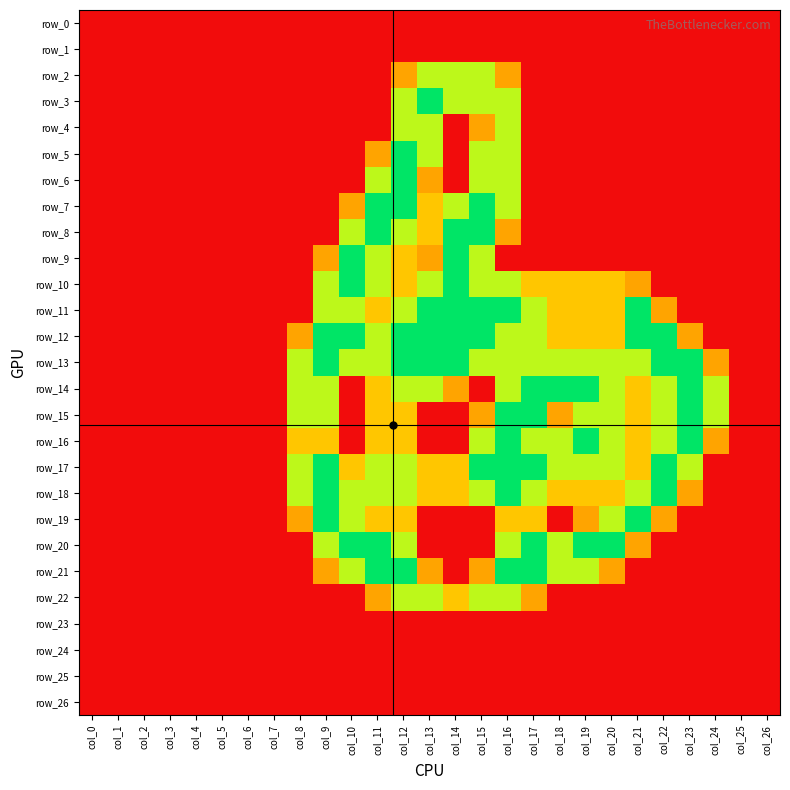

Reading left to right, what are all the values shown in this chart?

row_0: col_0=0.0	col_1=0.0	col_2=0.0	col_3=0.0	col_4=0.0	col_5=0.0	col_6=0.0	col_7=0.0	col_8=0.0	col_9=0.0	col_10=0.0	col_11=0.0	col_12=0.0	col_13=0.0	col_14=0.0	col_15=0.0	col_16=0.0	col_17=0.0	col_18=0.0	col_19=0.0	col_20=0.0	col_21=0.0	col_22=0.0	col_23=0.0	col_24=0.0	col_25=0.0	col_26=0.0
row_1: col_0=0.0	col_1=0.0	col_2=0.0	col_3=0.0	col_4=0.0	col_5=0.0	col_6=0.0	col_7=0.0	col_8=0.0	col_9=0.0	col_10=0.0	col_11=0.0	col_12=0.0	col_13=0.0	col_14=0.0	col_15=0.0	col_16=0.0	col_17=0.0	col_18=0.0	col_19=0.0	col_20=0.0	col_21=0.0	col_22=0.0	col_23=0.0	col_24=0.0	col_25=0.0	col_26=0.0
row_2: col_0=0.0	col_1=0.0	col_2=0.0	col_3=0.0	col_4=0.0	col_5=0.0	col_6=0.0	col_7=0.0	col_8=0.0	col_9=0.0	col_10=0.0	col_11=0.0	col_12=0.8	col_13=1.5	col_14=1.5	col_15=1.5	col_16=0.8	col_17=0.0	col_18=0.0	col_19=0.0	col_20=0.0	col_21=0.0	col_22=0.0	col_23=0.0	col_24=0.0	col_25=0.0	col_26=0.0
row_3: col_0=0.0	col_1=0.0	col_2=0.0	col_3=0.0	col_4=0.0	col_5=0.0	col_6=0.0	col_7=0.0	col_8=0.0	col_9=0.0	col_10=0.0	col_11=0.0	col_12=1.5	col_13=2.0	col_14=1.5	col_15=1.5	col_16=1.5	col_17=0.0	col_18=0.0	col_19=0.0	col_20=0.0	col_21=0.0	col_22=0.0	col_23=0.0	col_24=0.0	col_25=0.0	col_26=0.0
row_4: col_0=0.0	col_1=0.0	col_2=0.0	col_3=0.0	col_4=0.0	col_5=0.0	col_6=0.0	col_7=0.0	col_8=0.0	col_9=0.0	col_10=0.0	col_11=0.0	col_12=1.5	col_13=1.5	col_14=0.0	col_15=0.8	col_16=1.5	col_17=0.0	col_18=0.0	col_19=0.0	col_20=0.0	col_21=0.0	col_22=0.0	col_23=0.0	col_24=0.0	col_25=0.0	col_26=0.0
row_5: col_0=0.0	col_1=0.0	col_2=0.0	col_3=0.0	col_4=0.0	col_5=0.0	col_6=0.0	col_7=0.0	col_8=0.0	col_9=0.0	col_10=0.0	col_11=0.8	col_12=2.0	col_13=1.5	col_14=0.0	col_15=1.5	col_16=1.5	col_17=0.0	col_18=0.0	col_19=0.0	col_20=0.0	col_21=0.0	col_22=0.0	col_23=0.0	col_24=0.0	col_25=0.0	col_26=0.0
row_6: col_0=0.0	col_1=0.0	col_2=0.0	col_3=0.0	col_4=0.0	col_5=0.0	col_6=0.0	col_7=0.0	col_8=0.0	col_9=0.0	col_10=0.0	col_11=1.5	col_12=2.0	col_13=0.8	col_14=0.0	col_15=1.5	col_16=1.5	col_17=0.0	col_18=0.0	col_19=0.0	col_20=0.0	col_21=0.0	col_22=0.0	col_23=0.0	col_24=0.0	col_25=0.0	col_26=0.0
row_7: col_0=0.0	col_1=0.0	col_2=0.0	col_3=0.0	col_4=0.0	col_5=0.0	col_6=0.0	col_7=0.0	col_8=0.0	col_9=0.0	col_10=0.8	col_11=2.0	col_12=2.0	col_13=1.0	col_14=1.5	col_15=2.0	col_16=1.5	col_17=0.0	col_18=0.0	col_19=0.0	col_20=0.0	col_21=0.0	col_22=0.0	col_23=0.0	col_24=0.0	col_25=0.0	col_26=0.0
row_8: col_0=0.0	col_1=0.0	col_2=0.0	col_3=0.0	col_4=0.0	col_5=0.0	col_6=0.0	col_7=0.0	col_8=0.0	col_9=0.0	col_10=1.5	col_11=2.0	col_12=1.5	col_13=1.0	col_14=2.0	col_15=2.0	col_16=0.8	col_17=0.0	col_18=0.0	col_19=0.0	col_20=0.0	col_21=0.0	col_22=0.0	col_23=0.0	col_24=0.0	col_25=0.0	col_26=0.0
row_9: col_0=0.0	col_1=0.0	col_2=0.0	col_3=0.0	col_4=0.0	col_5=0.0	col_6=0.0	col_7=0.0	col_8=0.0	col_9=0.8	col_10=2.0	col_11=1.5	col_12=1.0	col_13=0.8	col_14=2.0	col_15=1.5	col_16=0.0	col_17=0.0	col_18=0.0	col_19=0.0	col_20=0.0	col_21=0.0	col_22=0.0	col_23=0.0	col_24=0.0	col_25=0.0	col_26=0.0
row_10: col_0=0.0	col_1=0.0	col_2=0.0	col_3=0.0	col_4=0.0	col_5=0.0	col_6=0.0	col_7=0.0	col_8=0.0	col_9=1.5	col_10=2.0	col_11=1.5	col_12=1.0	col_13=1.5	col_14=2.0	col_15=1.5	col_16=1.5	col_17=1.0	col_18=1.0	col_19=1.0	col_20=1.0	col_21=0.8	col_22=0.0	col_23=0.0	col_24=0.0	col_25=0.0	col_26=0.0
row_11: col_0=0.0	col_1=0.0	col_2=0.0	col_3=0.0	col_4=0.0	col_5=0.0	col_6=0.0	col_7=0.0	col_8=0.0	col_9=1.5	col_10=1.5	col_11=1.0	col_12=1.5	col_13=2.0	col_14=2.0	col_15=2.0	col_16=2.0	col_17=1.5	col_18=1.0	col_19=1.0	col_20=1.0	col_21=2.0	col_22=0.8	col_23=0.0	col_24=0.0	col_25=0.0	col_26=0.0
row_12: col_0=0.0	col_1=0.0	col_2=0.0	col_3=0.0	col_4=0.0	col_5=0.0	col_6=0.0	col_7=0.0	col_8=0.8	col_9=2.0	col_10=2.0	col_11=1.5	col_12=2.0	col_13=2.0	col_14=2.0	col_15=2.0	col_16=1.5	col_17=1.5	col_18=1.0	col_19=1.0	col_20=1.0	col_21=2.0	col_22=2.0	col_23=0.8	col_24=0.0	col_25=0.0	col_26=0.0
row_13: col_0=0.0	col_1=0.0	col_2=0.0	col_3=0.0	col_4=0.0	col_5=0.0	col_6=0.0	col_7=0.0	col_8=1.5	col_9=2.0	col_10=1.5	col_11=1.5	col_12=2.0	col_13=2.0	col_14=2.0	col_15=1.5	col_16=1.5	col_17=1.5	col_18=1.5	col_19=1.5	col_20=1.5	col_21=1.5	col_22=2.0	col_23=2.0	col_24=0.8	col_25=0.0	col_26=0.0
row_14: col_0=0.0	col_1=0.0	col_2=0.0	col_3=0.0	col_4=0.0	col_5=0.0	col_6=0.0	col_7=0.0	col_8=1.5	col_9=1.5	col_10=0.0	col_11=1.0	col_12=1.5	col_13=1.5	col_14=0.8	col_15=0.0	col_16=1.5	col_17=2.0	col_18=2.0	col_19=2.0	col_20=1.5	col_21=1.0	col_22=1.5	col_23=2.0	col_24=1.5	col_25=0.0	col_26=0.0
row_15: col_0=0.0	col_1=0.0	col_2=0.0	col_3=0.0	col_4=0.0	col_5=0.0	col_6=0.0	col_7=0.0	col_8=1.5	col_9=1.5	col_10=0.0	col_11=1.0	col_12=1.0	col_13=0.0	col_14=0.0	col_15=0.8	col_16=2.0	col_17=2.0	col_18=0.8	col_19=1.5	col_20=1.5	col_21=1.0	col_22=1.5	col_23=2.0	col_24=1.5	col_25=0.0	col_26=0.0
row_16: col_0=0.0	col_1=0.0	col_2=0.0	col_3=0.0	col_4=0.0	col_5=0.0	col_6=0.0	col_7=0.0	col_8=1.0	col_9=1.0	col_10=0.0	col_11=1.0	col_12=1.0	col_13=0.0	col_14=0.0	col_15=1.5	col_16=2.0	col_17=1.5	col_18=1.5	col_19=2.0	col_20=1.5	col_21=1.0	col_22=1.5	col_23=2.0	col_24=0.8	col_25=0.0	col_26=0.0
row_17: col_0=0.0	col_1=0.0	col_2=0.0	col_3=0.0	col_4=0.0	col_5=0.0	col_6=0.0	col_7=0.0	col_8=1.5	col_9=2.0	col_10=1.0	col_11=1.5	col_12=1.5	col_13=1.0	col_14=1.0	col_15=2.0	col_16=2.0	col_17=2.0	col_18=1.5	col_19=1.5	col_20=1.5	col_21=1.0	col_22=2.0	col_23=1.5	col_24=0.0	col_25=0.0	col_26=0.0
row_18: col_0=0.0	col_1=0.0	col_2=0.0	col_3=0.0	col_4=0.0	col_5=0.0	col_6=0.0	col_7=0.0	col_8=1.5	col_9=2.0	col_10=1.5	col_11=1.5	col_12=1.5	col_13=1.0	col_14=1.0	col_15=1.5	col_16=2.0	col_17=1.5	col_18=1.0	col_19=1.0	col_20=1.0	col_21=1.5	col_22=2.0	col_23=0.8	col_24=0.0	col_25=0.0	col_26=0.0
row_19: col_0=0.0	col_1=0.0	col_2=0.0	col_3=0.0	col_4=0.0	col_5=0.0	col_6=0.0	col_7=0.0	col_8=0.8	col_9=2.0	col_10=1.5	col_11=1.0	col_12=1.0	col_13=0.0	col_14=0.0	col_15=0.0	col_16=1.0	col_17=1.0	col_18=0.0	col_19=0.8	col_20=1.5	col_21=2.0	col_22=0.8	col_23=0.0	col_24=0.0	col_25=0.0	col_26=0.0
row_20: col_0=0.0	col_1=0.0	col_2=0.0	col_3=0.0	col_4=0.0	col_5=0.0	col_6=0.0	col_7=0.0	col_8=0.0	col_9=1.5	col_10=2.0	col_11=2.0	col_12=1.5	col_13=0.0	col_14=0.0	col_15=0.0	col_16=1.5	col_17=2.0	col_18=1.5	col_19=2.0	col_20=2.0	col_21=0.8	col_22=0.0	col_23=0.0	col_24=0.0	col_25=0.0	col_26=0.0
row_21: col_0=0.0	col_1=0.0	col_2=0.0	col_3=0.0	col_4=0.0	col_5=0.0	col_6=0.0	col_7=0.0	col_8=0.0	col_9=0.8	col_10=1.5	col_11=2.0	col_12=2.0	col_13=0.8	col_14=0.0	col_15=0.8	col_16=2.0	col_17=2.0	col_18=1.5	col_19=1.5	col_20=0.8	col_21=0.0	col_22=0.0	col_23=0.0	col_24=0.0	col_25=0.0	col_26=0.0
row_22: col_0=0.0	col_1=0.0	col_2=0.0	col_3=0.0	col_4=0.0	col_5=0.0	col_6=0.0	col_7=0.0	col_8=0.0	col_9=0.0	col_10=0.0	col_11=0.8	col_12=1.5	col_13=1.5	col_14=1.0	col_15=1.5	col_16=1.5	col_17=0.8	col_18=0.0	col_19=0.0	col_20=0.0	col_21=0.0	col_22=0.0	col_23=0.0	col_24=0.0	col_25=0.0	col_26=0.0
row_23: col_0=0.0	col_1=0.0	col_2=0.0	col_3=0.0	col_4=0.0	col_5=0.0	col_6=0.0	col_7=0.0	col_8=0.0	col_9=0.0	col_10=0.0	col_11=0.0	col_12=0.0	col_13=0.0	col_14=0.0	col_15=0.0	col_16=0.0	col_17=0.0	col_18=0.0	col_19=0.0	col_20=0.0	col_21=0.0	col_22=0.0	col_23=0.0	col_24=0.0	col_25=0.0	col_26=0.0
row_24: col_0=0.0	col_1=0.0	col_2=0.0	col_3=0.0	col_4=0.0	col_5=0.0	col_6=0.0	col_7=0.0	col_8=0.0	col_9=0.0	col_10=0.0	col_11=0.0	col_12=0.0	col_13=0.0	col_14=0.0	col_15=0.0	col_16=0.0	col_17=0.0	col_18=0.0	col_19=0.0	col_20=0.0	col_21=0.0	col_22=0.0	col_23=0.0	col_24=0.0	col_25=0.0	col_26=0.0
row_25: col_0=0.0	col_1=0.0	col_2=0.0	col_3=0.0	col_4=0.0	col_5=0.0	col_6=0.0	col_7=0.0	col_8=0.0	col_9=0.0	col_10=0.0	col_11=0.0	col_12=0.0	col_13=0.0	col_14=0.0	col_15=0.0	col_16=0.0	col_17=0.0	col_18=0.0	col_19=0.0	col_20=0.0	col_21=0.0	col_22=0.0	col_23=0.0	col_24=0.0	col_25=0.0	col_26=0.0
row_26: col_0=0.0	col_1=0.0	col_2=0.0	col_3=0.0	col_4=0.0	col_5=0.0	col_6=0.0	col_7=0.0	col_8=0.0	col_9=0.0	col_10=0.0	col_11=0.0	col_12=0.0	col_13=0.0	col_14=0.0	col_15=0.0	col_16=0.0	col_17=0.0	col_18=0.0	col_19=0.0	col_20=0.0	col_21=0.0	col_22=0.0	col_23=0.0	col_24=0.0	col_25=0.0	col_26=0.0